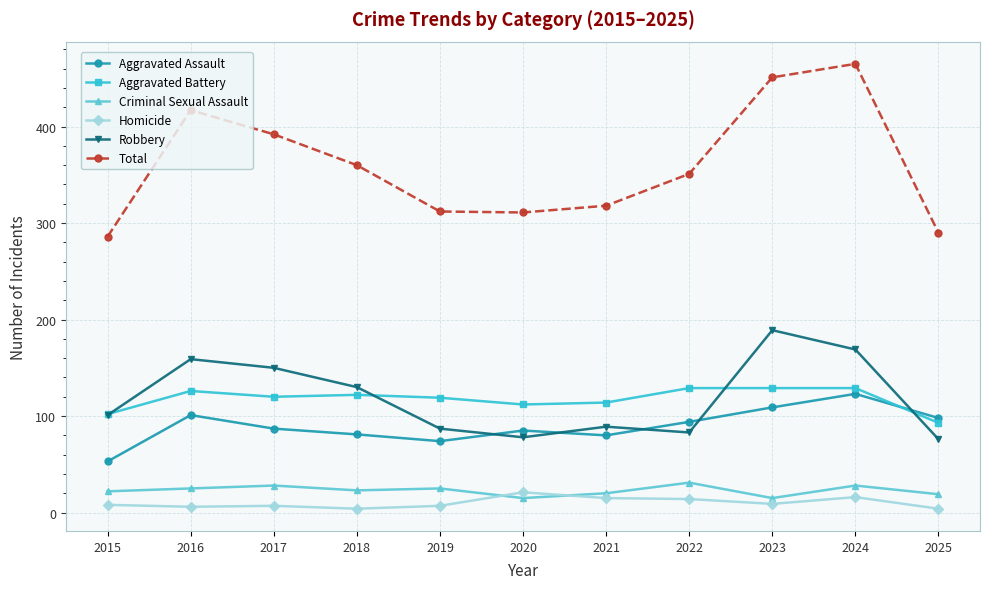

True or false: Aggravated Battery and Total cross at least once.

False